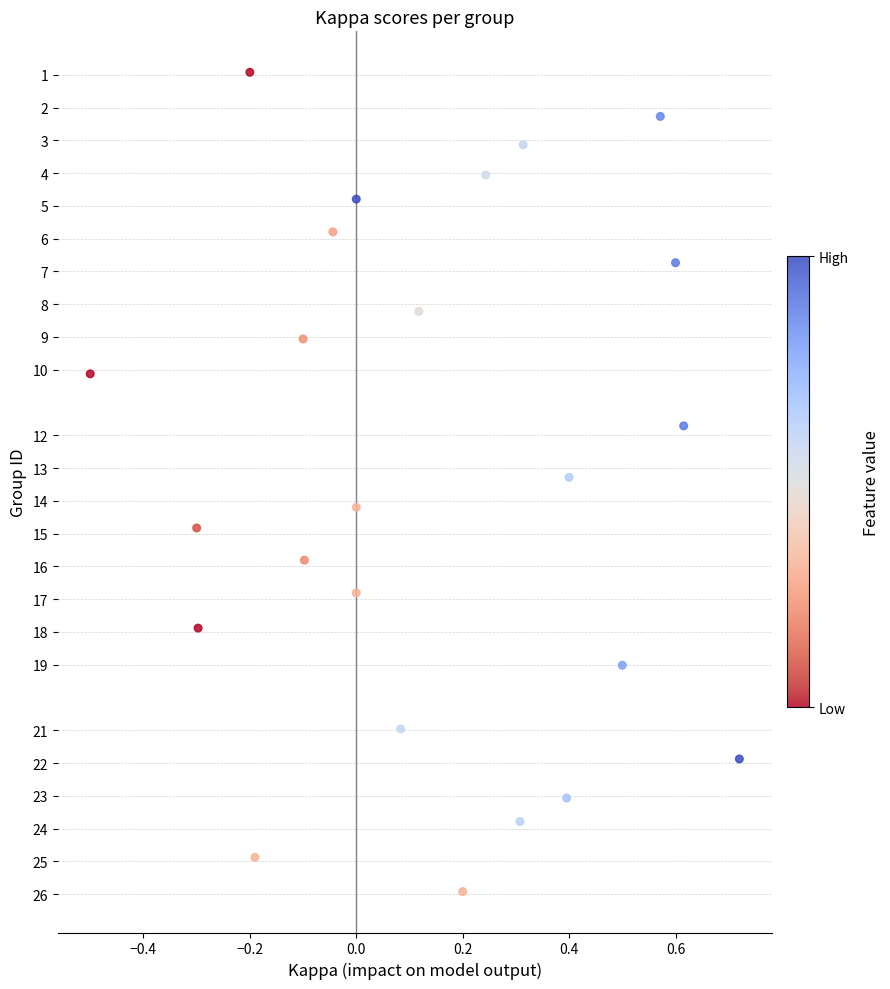

What is the range of X values (max minus min)?

1.2